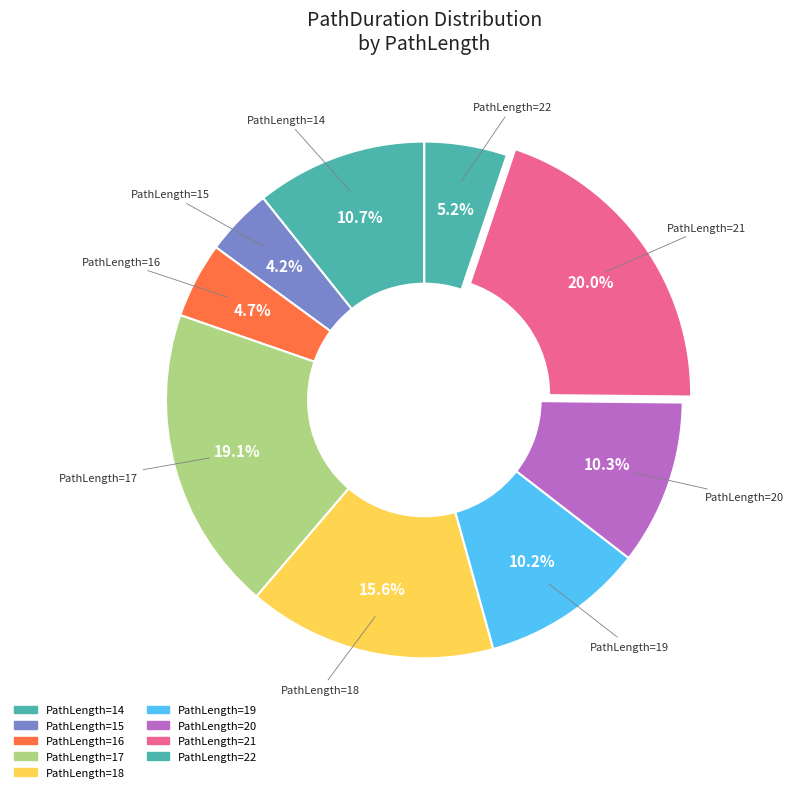

Does any single category account for the majority?

No